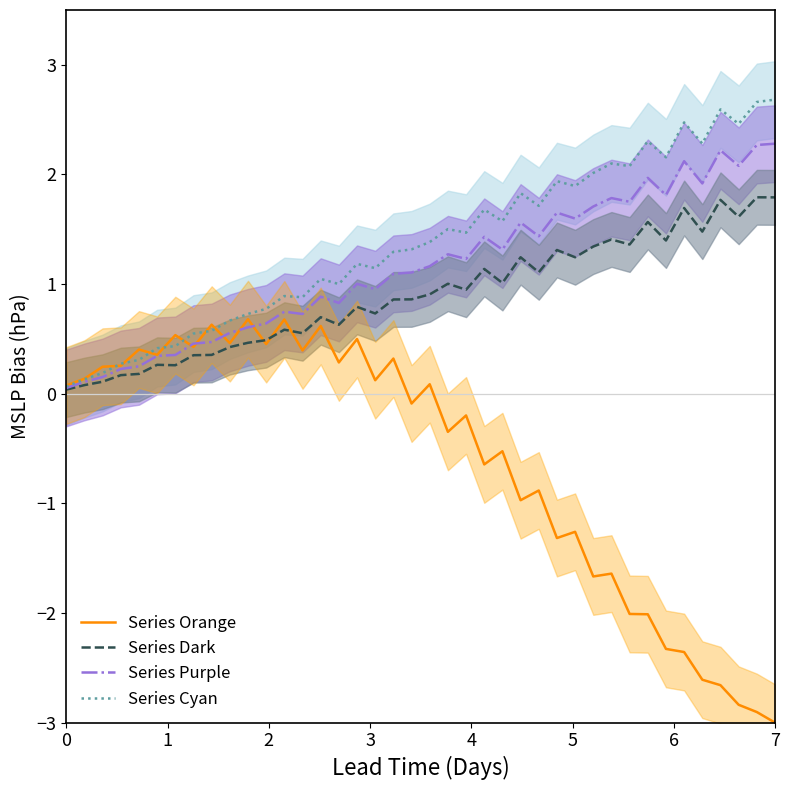

Is this an area chart (filled region under the line)?

No